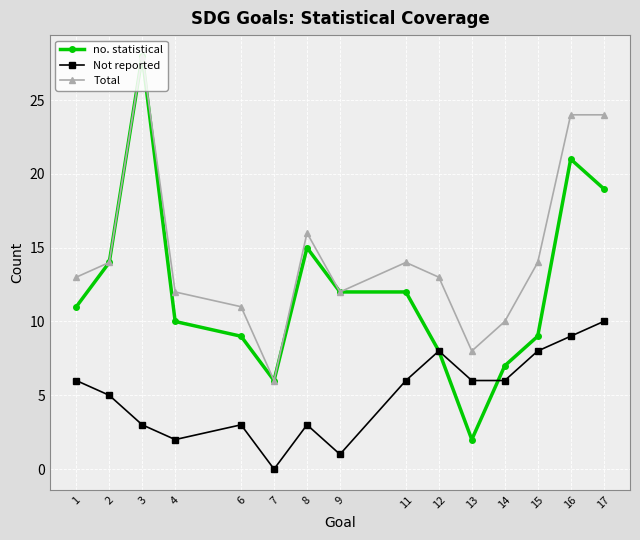

At which label is no. statistical closest to 15?

8